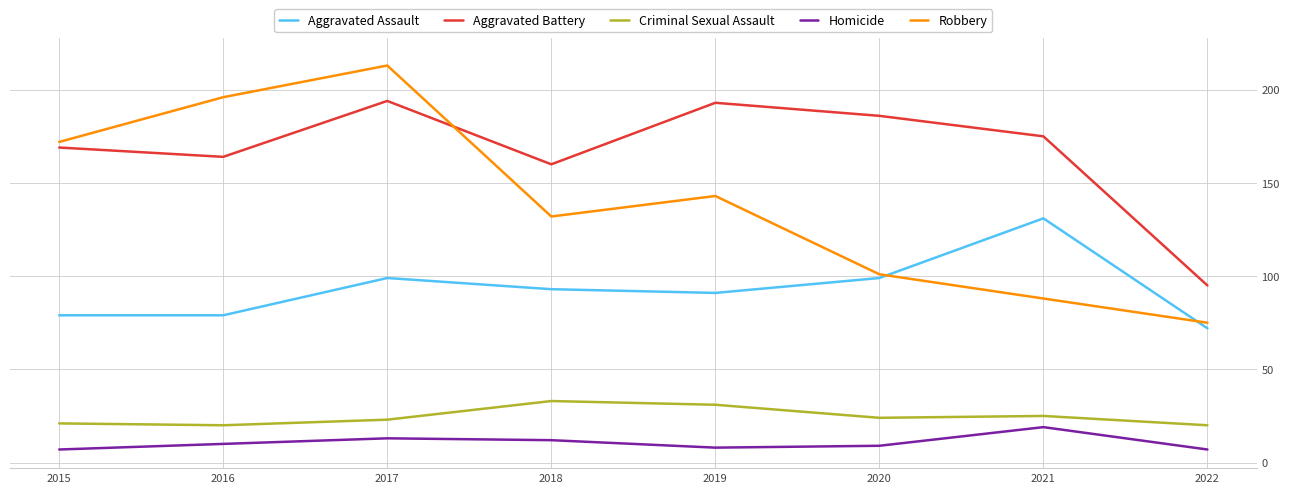

What is the average value of the Criminal Sexual Assault series?

25